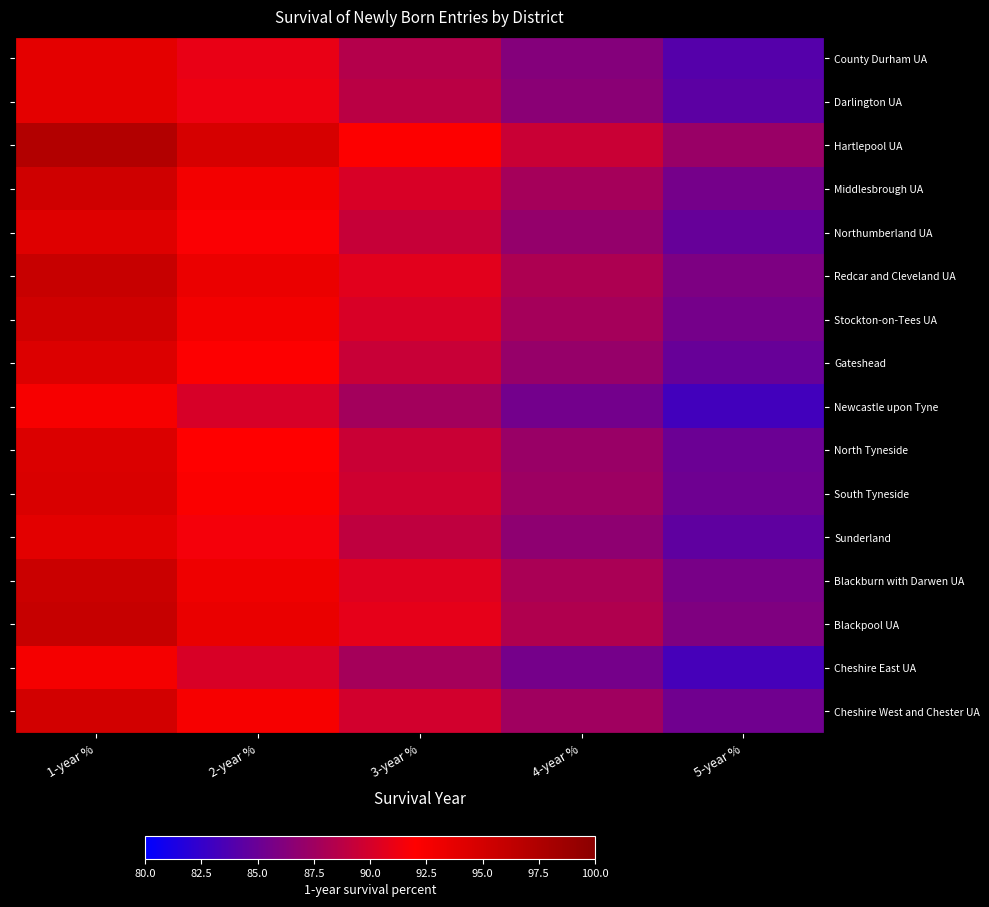

List the labels in order of Stockton-on-Tees UA value, smallest first.

5-year %, 4-year %, 3-year %, 2-year %, 1-year %